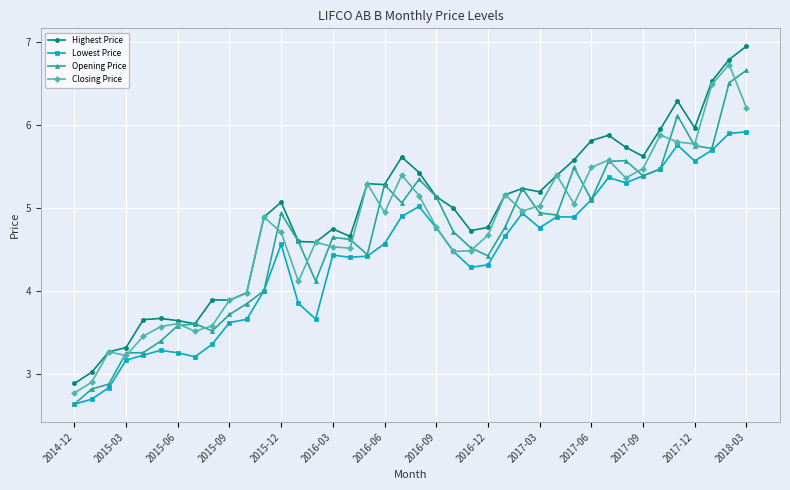

How many categories are shown in the chart?

40